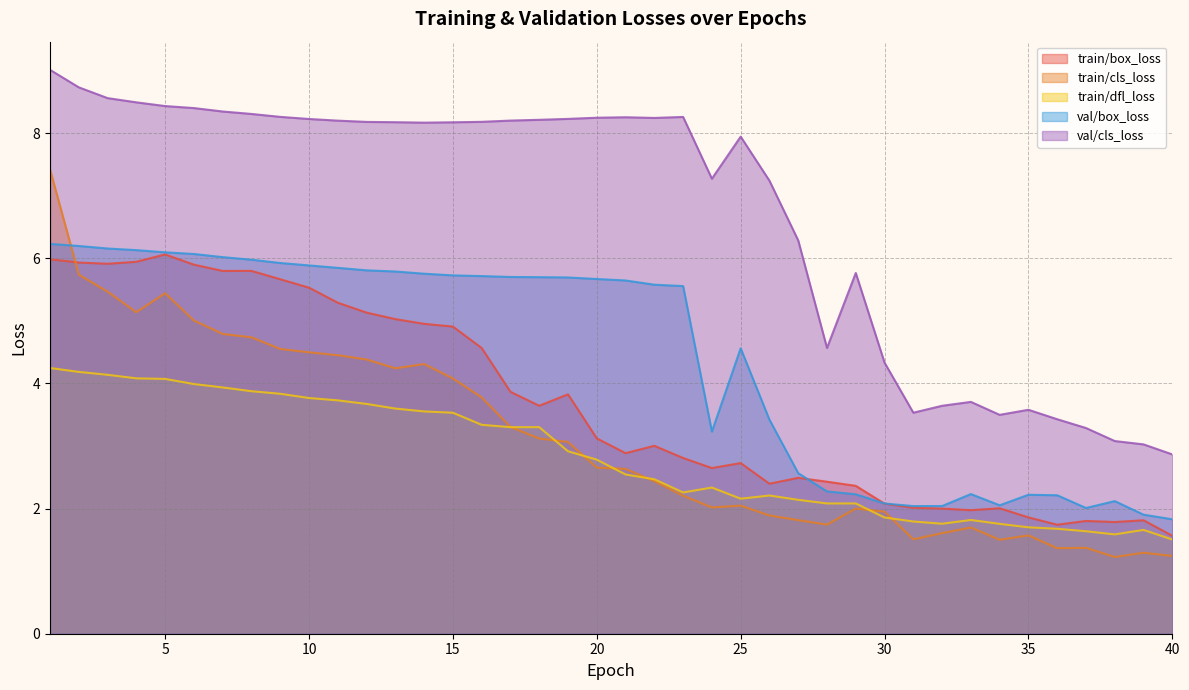

At which category does the chart reach its minimum across all series?

38